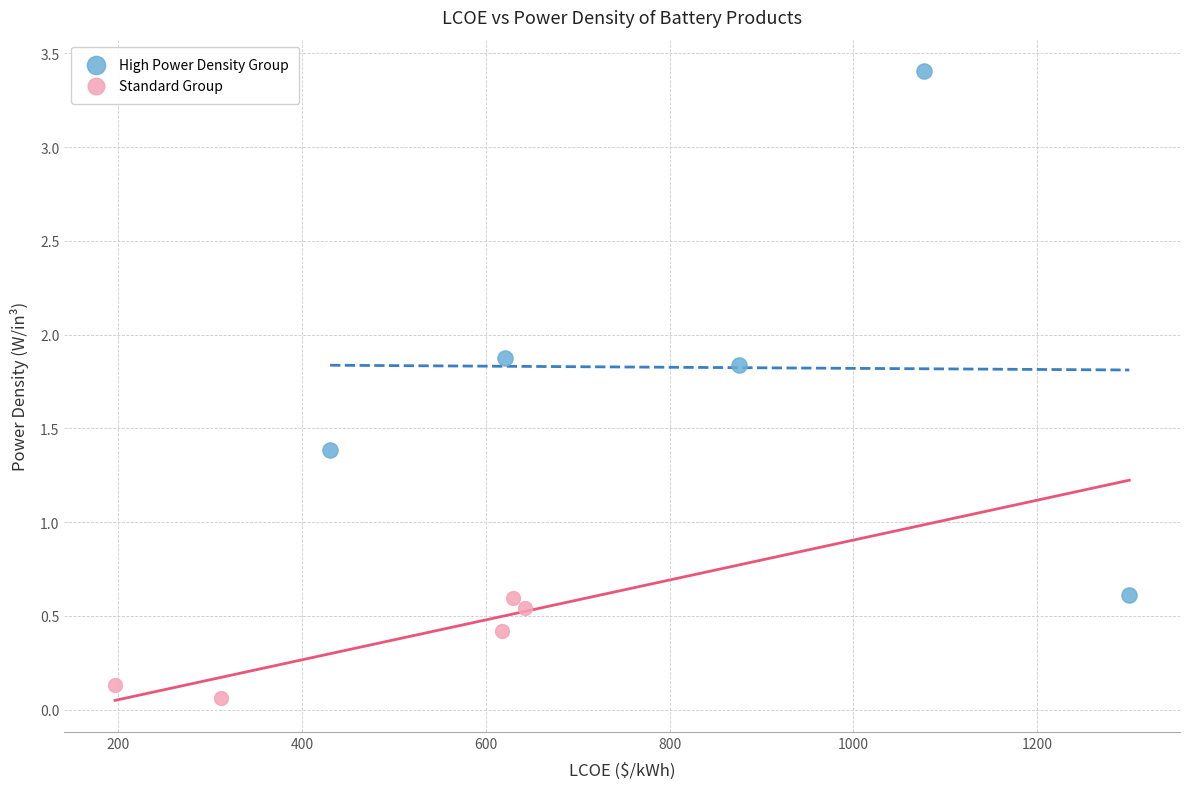

Which series has the largest Y range (max minus min)?

High Power Density Group